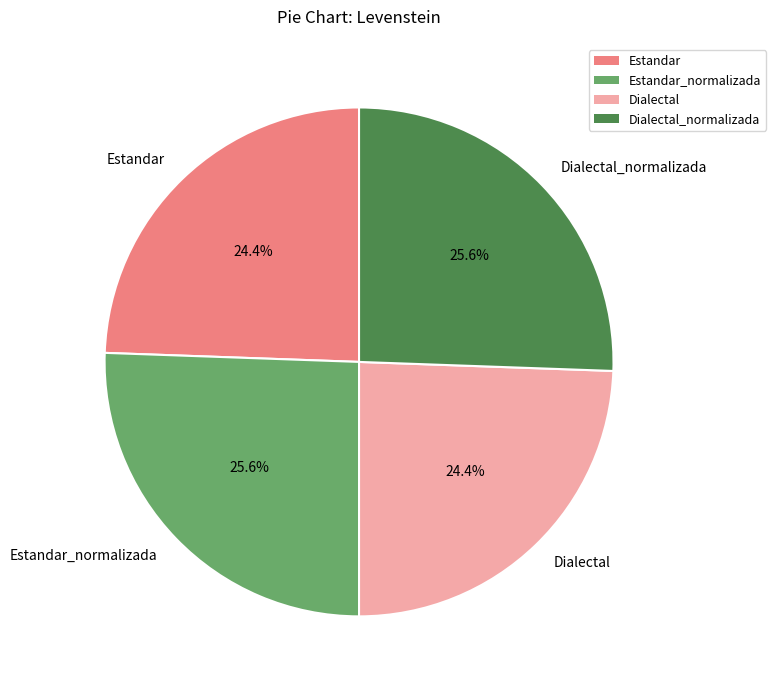

To the nearest percent, what is the difference between the Estandar and Dialectal_normalizada slice percentages?

1%